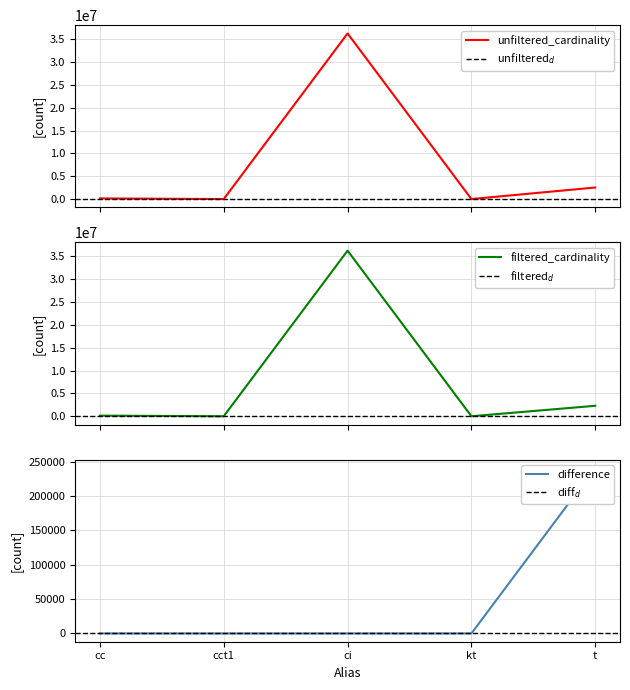

What is the average value of the unfiltered_cardinality series?

7781551